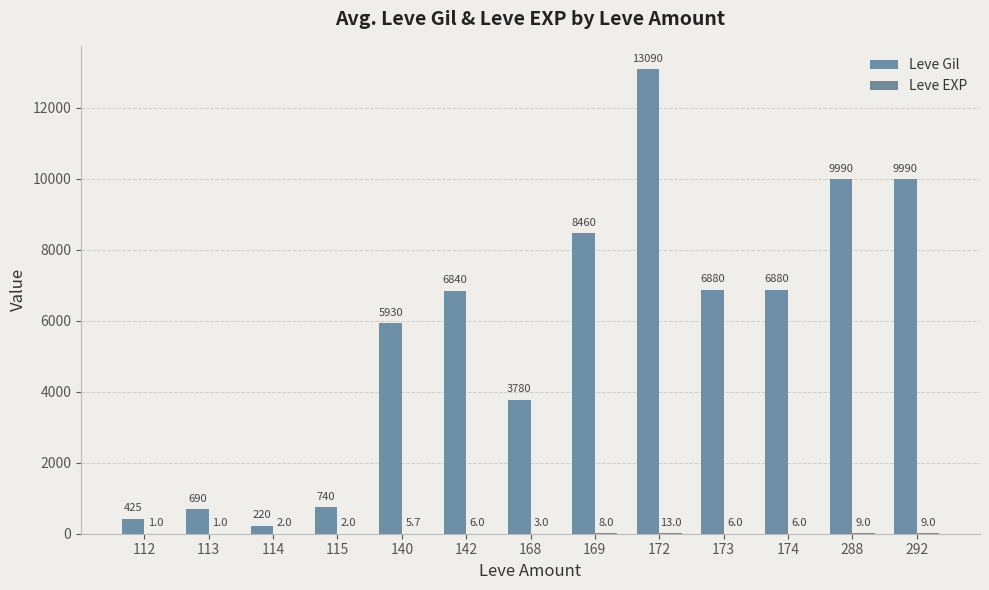

What is the highest value of the Leve Gil series?

13090.0